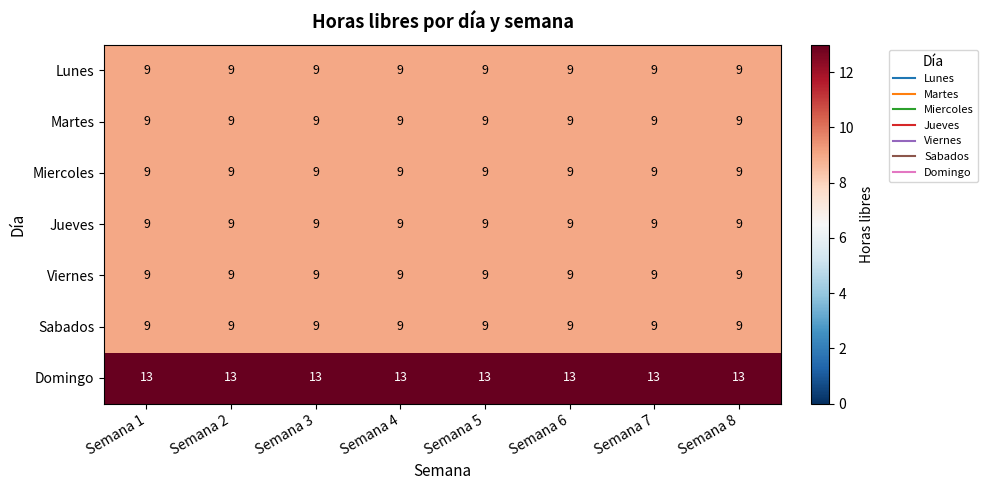

What is the total value across all series at Semana 5?

67